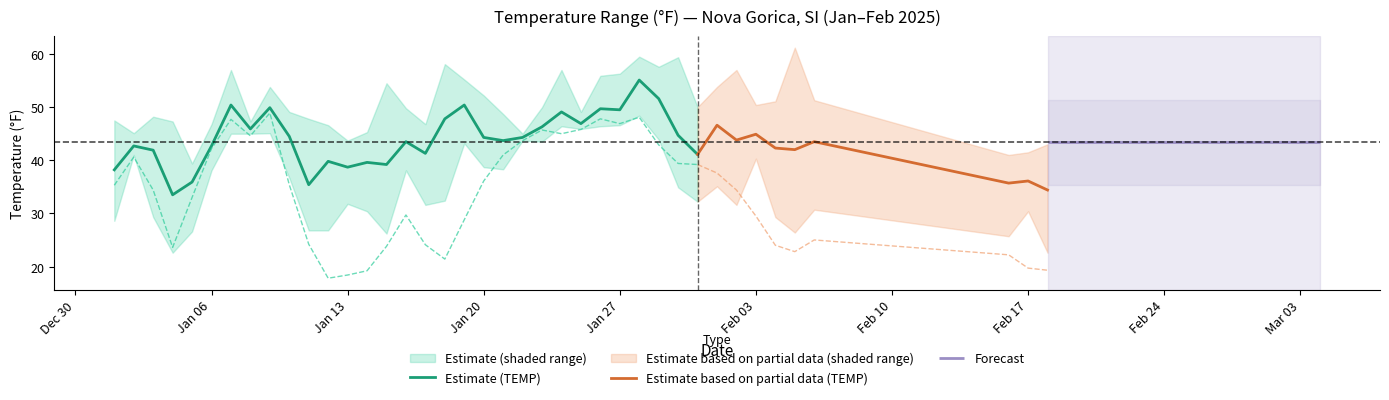

Rank the series at 36 from lowest to highest value.

DEWP, MIN, TEMP, MAX